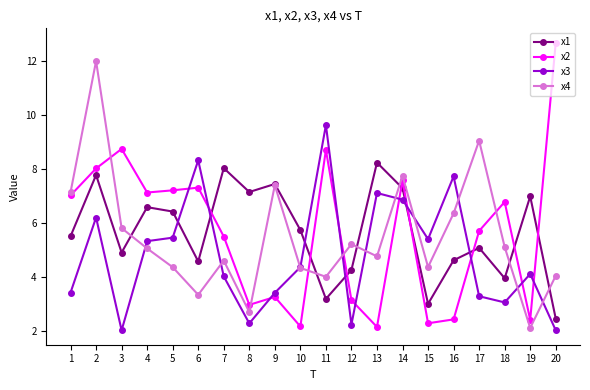

What is the spread (max minus min) of values at 10?

3.6